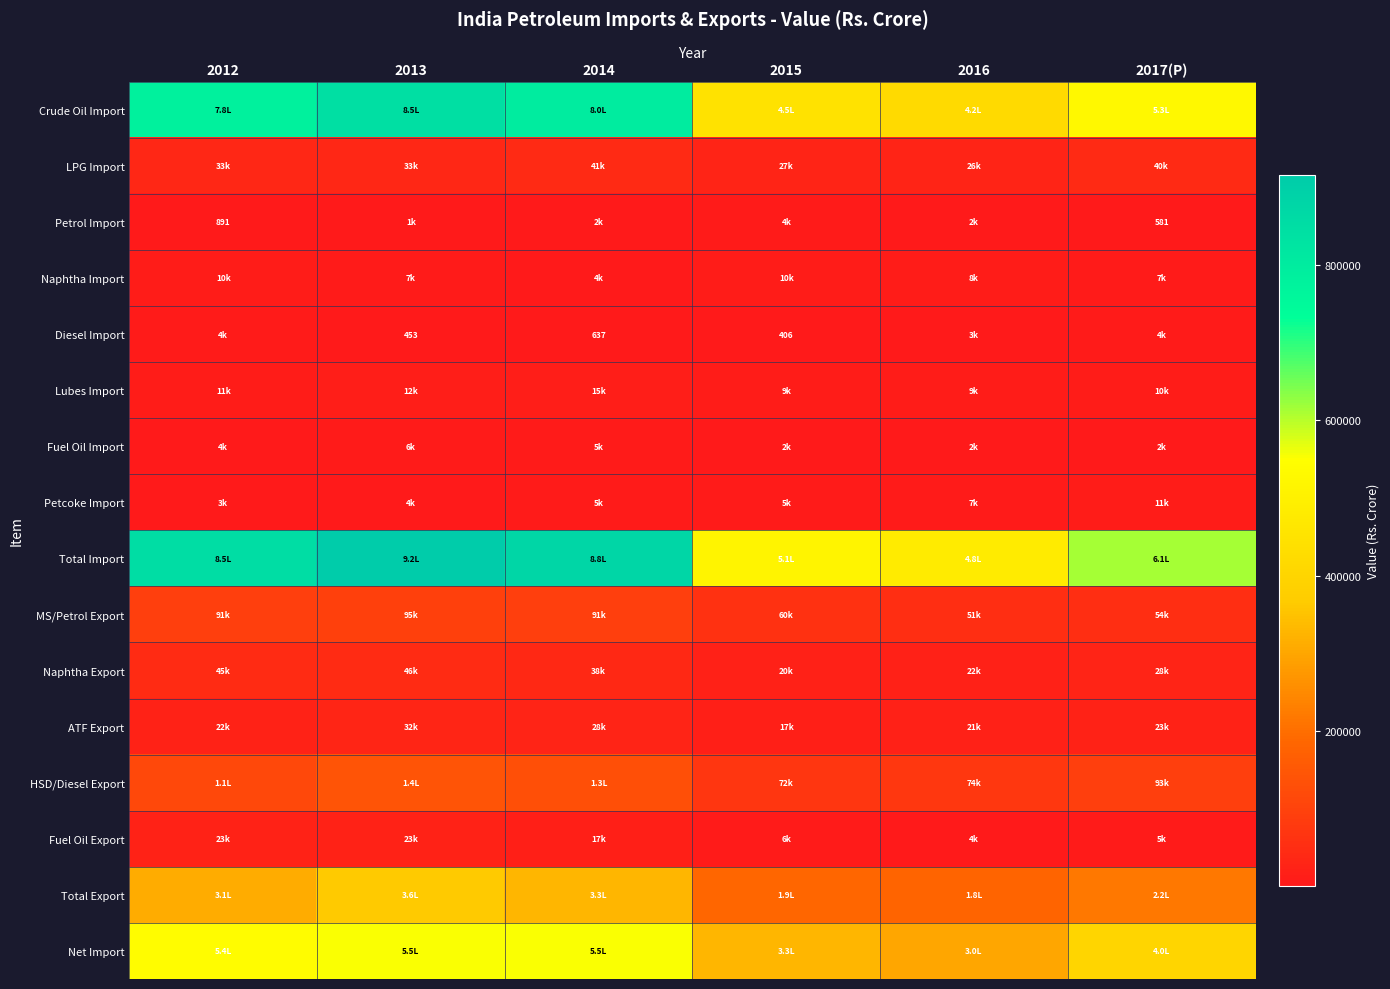

What is the approximate value of Crude Oil Import at 2016?

415672